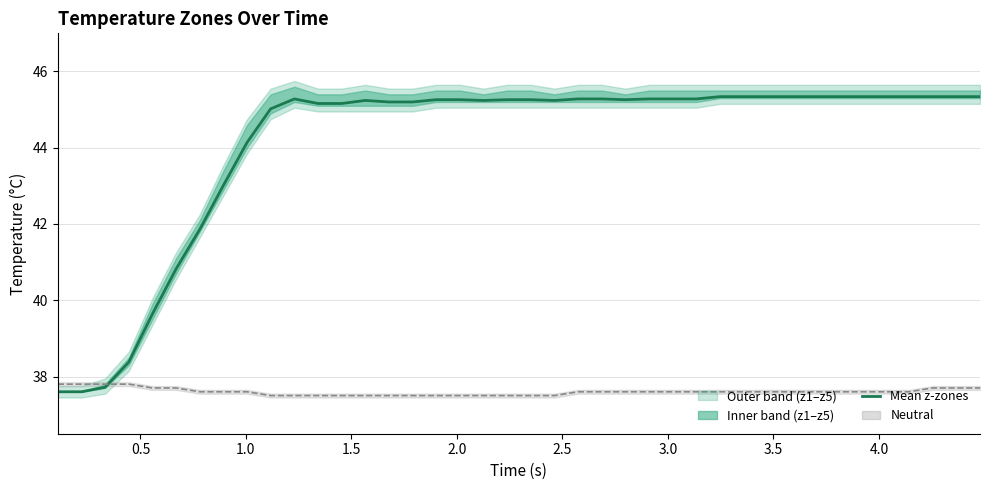

True or false: mean z1-z5 has a value of 75.1 at 18.

False